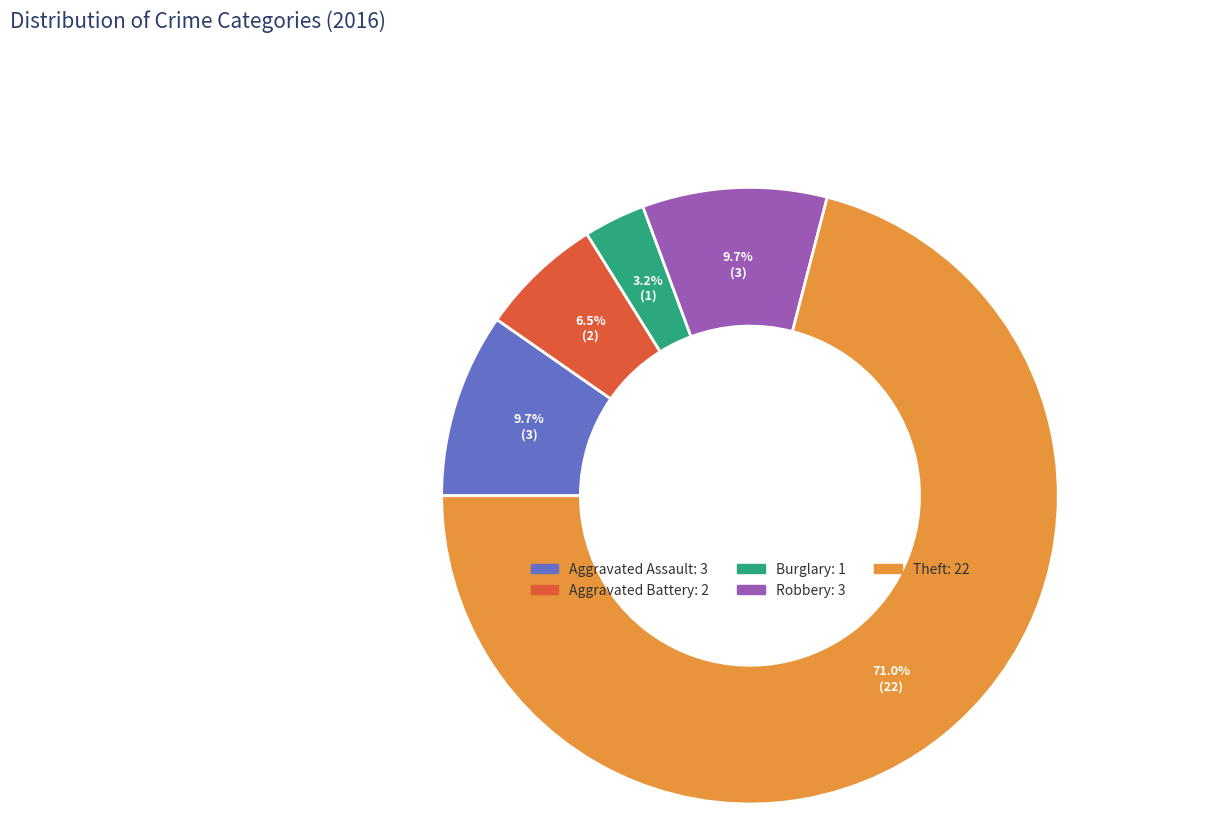

What is the ratio of the value at Aggravated Battery to the value at Burglary?

2.0